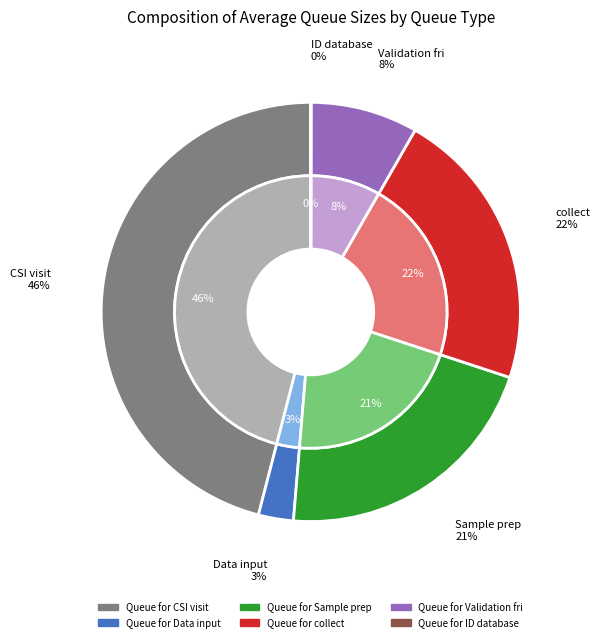

Rank the categories by value from lowest to highest.

Queue for ID database, Queue for Data input, Queue for Validation fri, Queue for Sample prep, Queue for collect, Queue for CSI visit